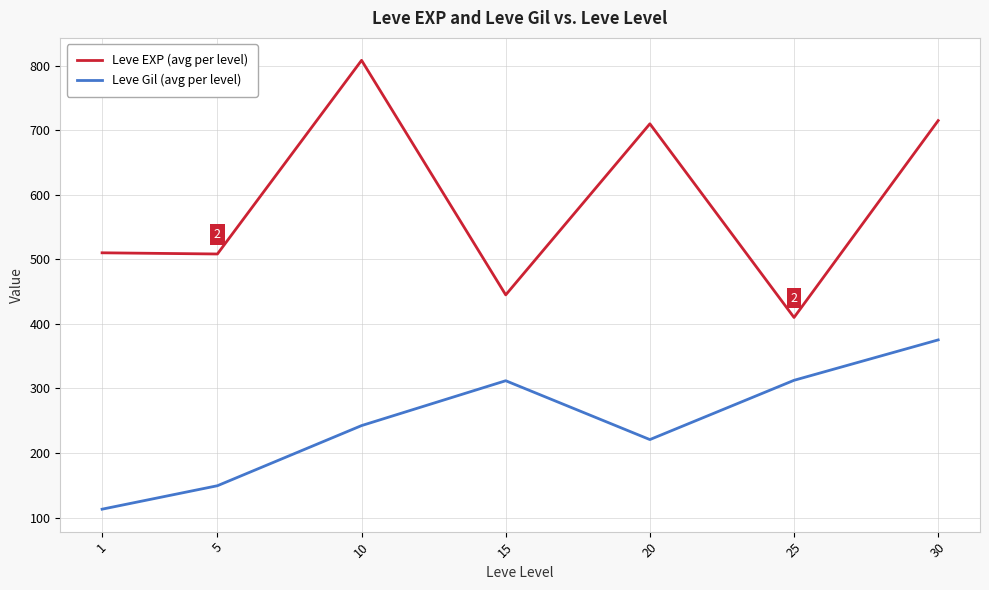

At which label does Leve Gil (avg per level) reach its peak?

30